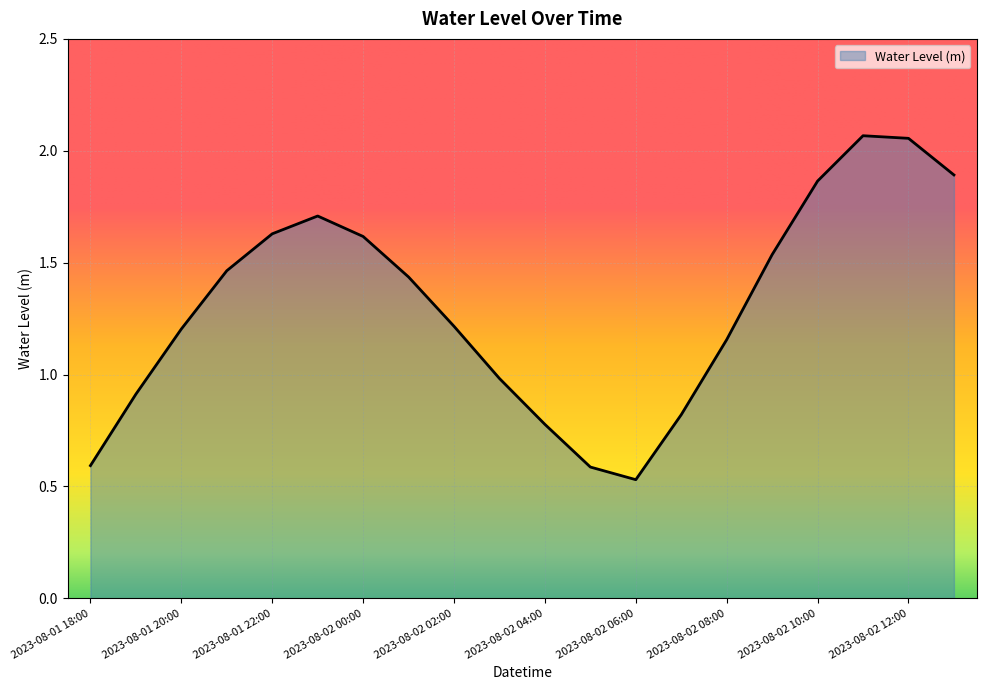

How many lines are shown in the chart?

1